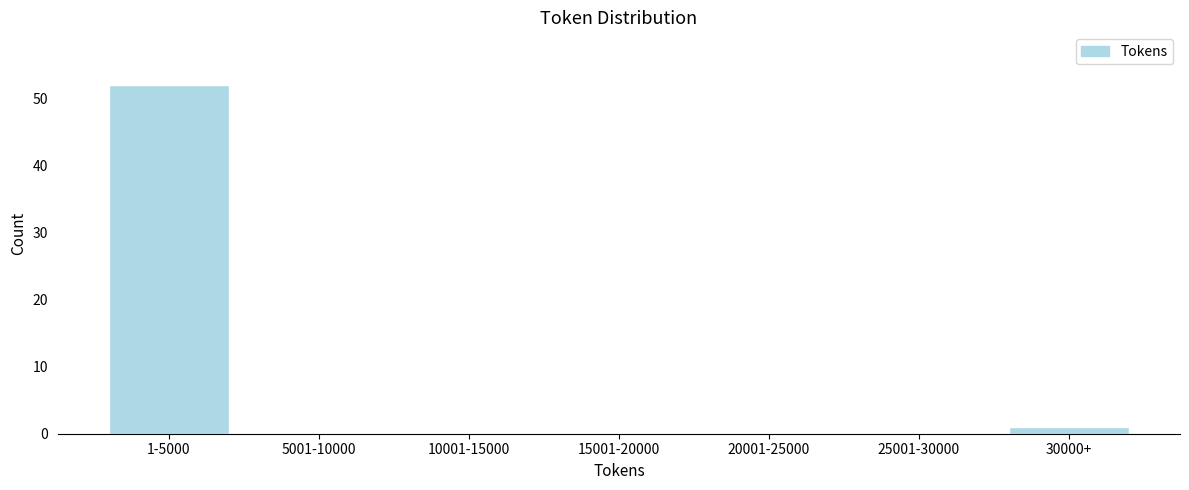

Reading right to left, transcribe all the data shown in this chart.

30000+=1	25001-30000=0	20001-25000=0	15001-20000=0	10001-15000=0	5001-10000=0	1-5000=52